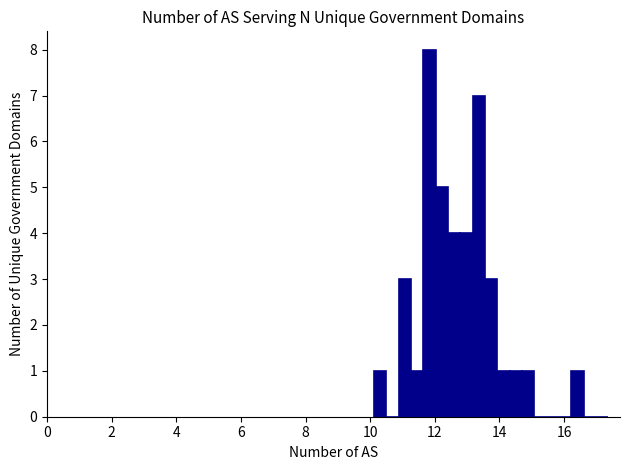

Around what value on the x-axis is the tallest bar? Give the approximate position of its centre, as read against the axis.

11.8